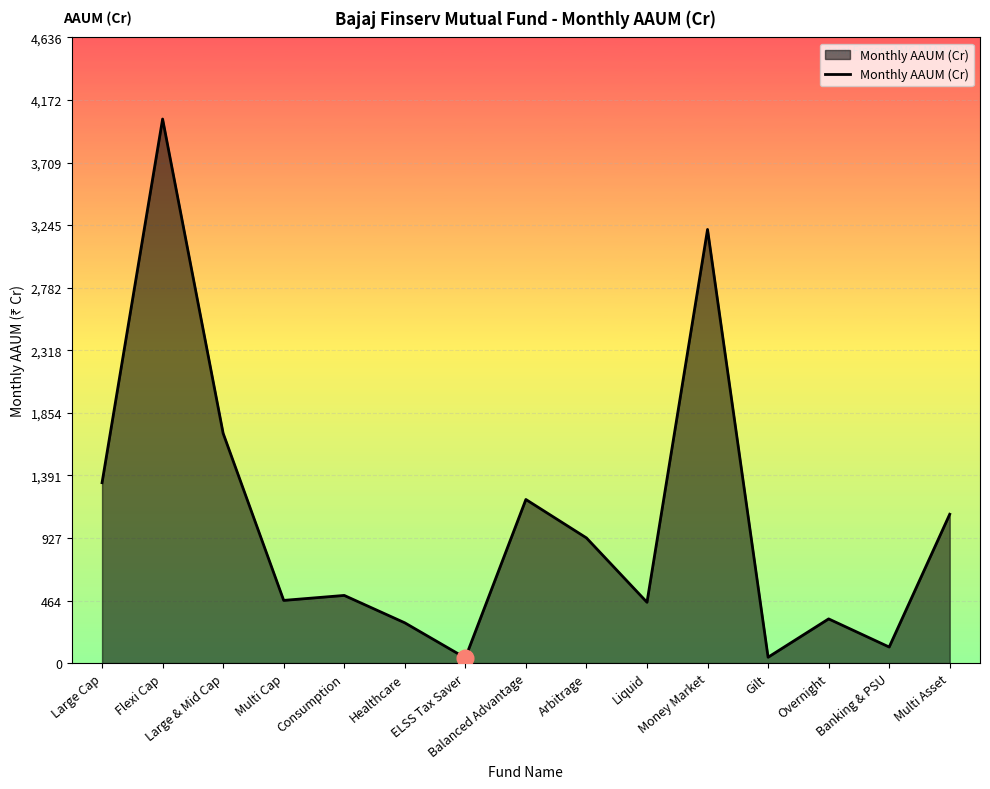

What is the greatest value displayed?

4031.4